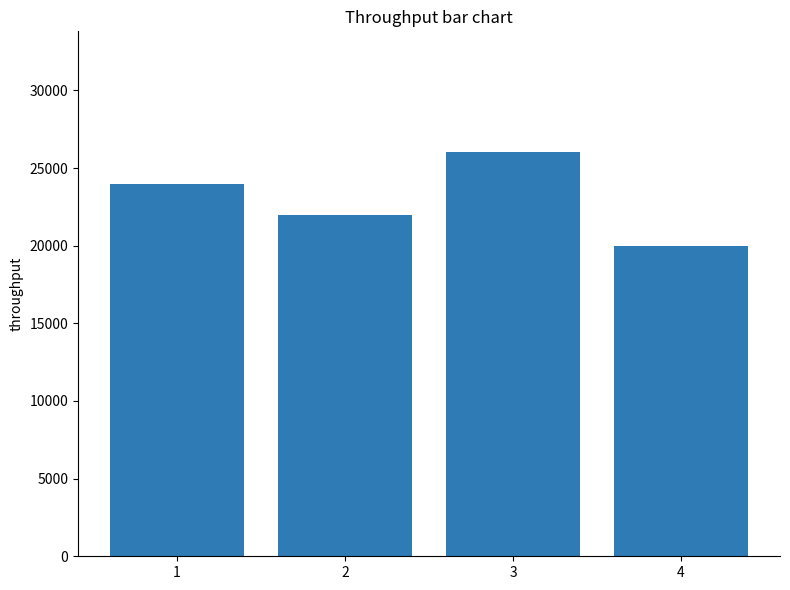

How many bars are there in total?

4